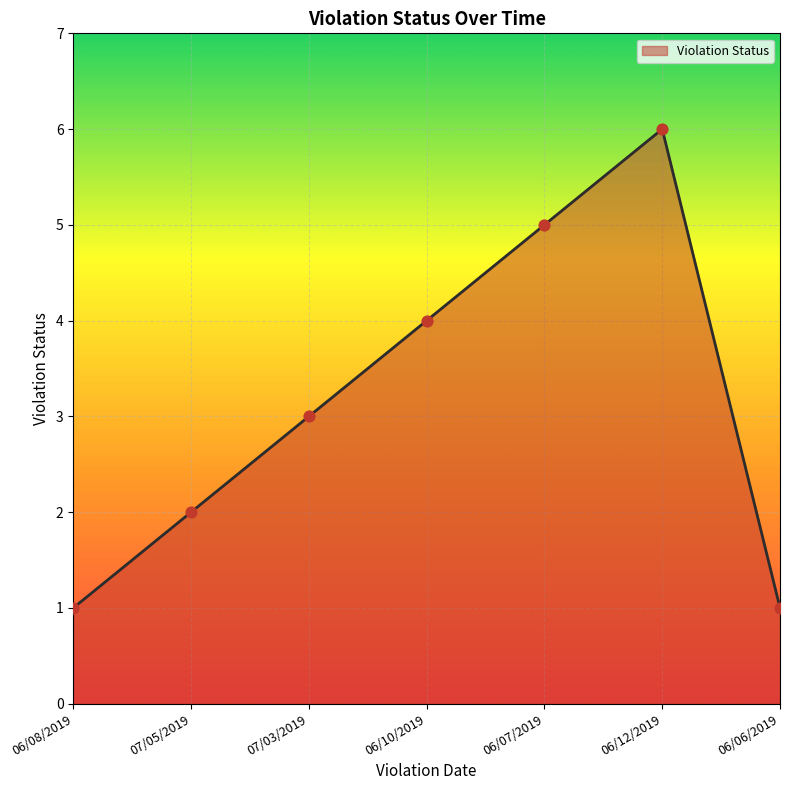

Between 06/10/2019 and 06/07/2019, which is larger?

06/07/2019